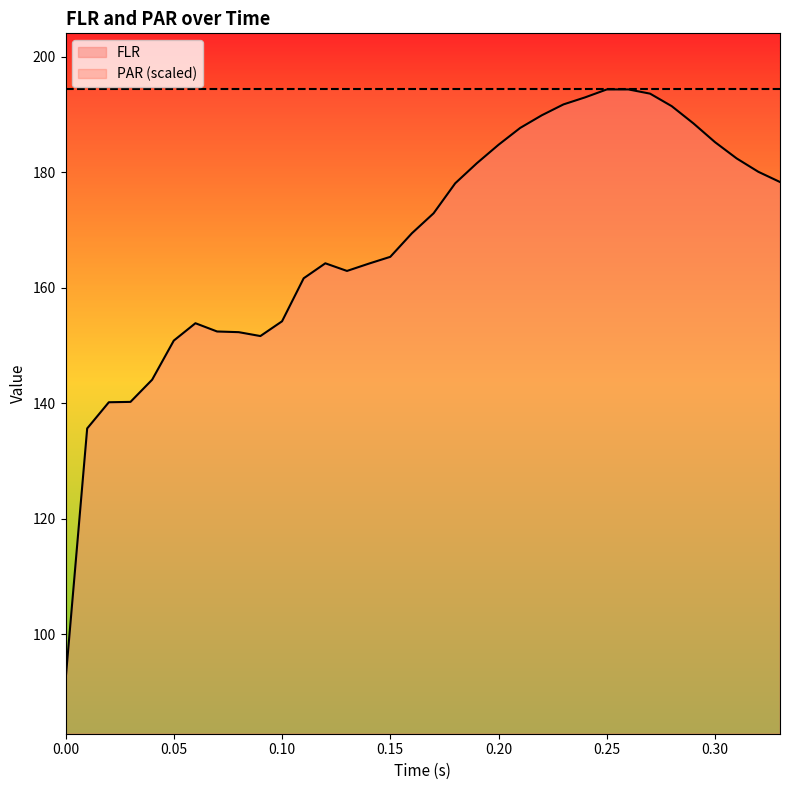

What is the difference between the maximum and minimum values?

102.4